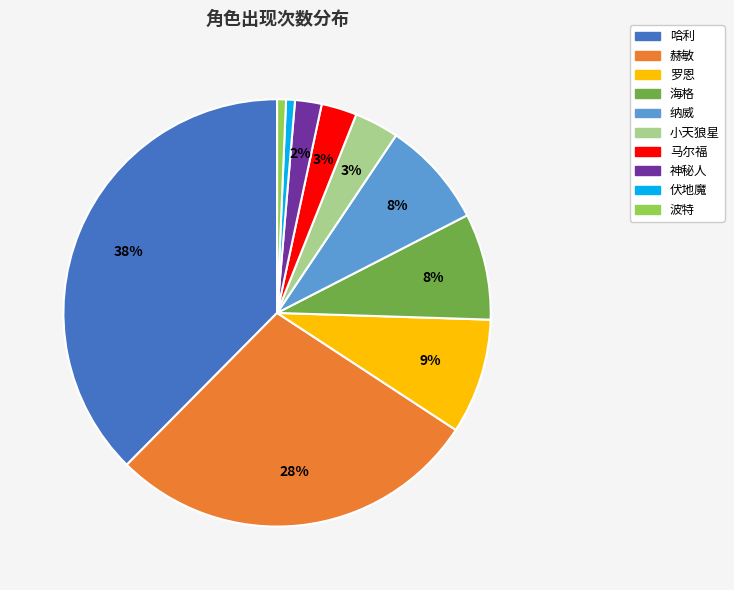

Is the sum of 罗恩 and 赫敏 greater than half?

No